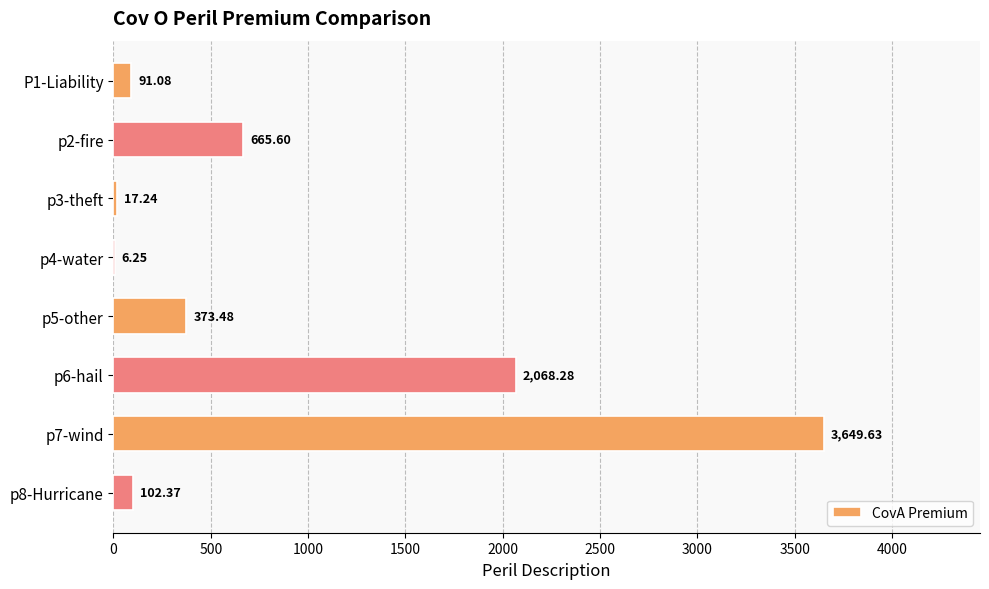

Are the bars grouped side by side (vs. stacked)?

No